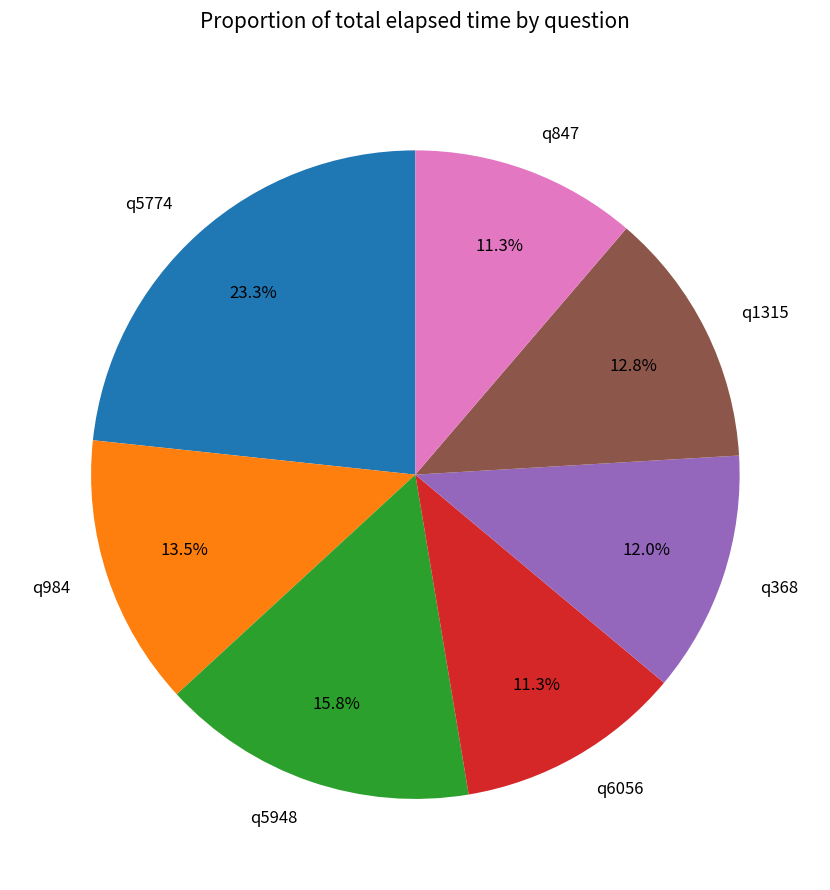

To the nearest percent, what portion does q5948 represent?

16%